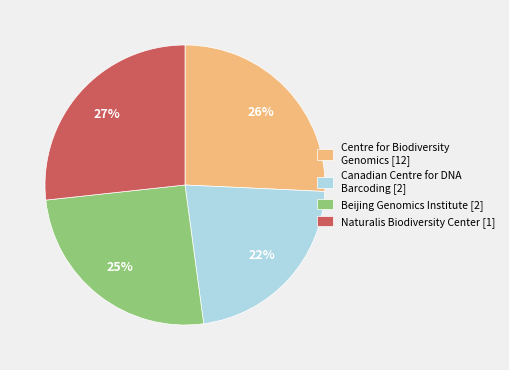

How many segments does this pie chart have?

4